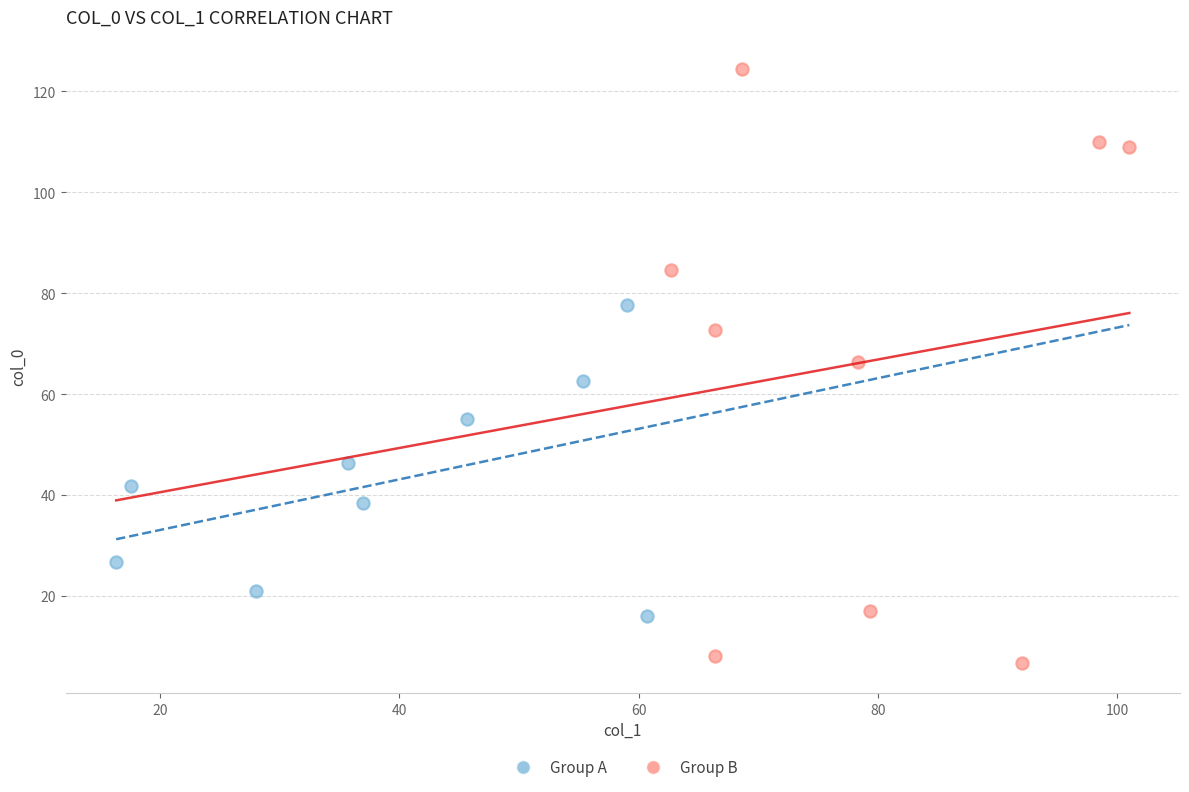

Which series has the largest Y range (max minus min)?

Group B